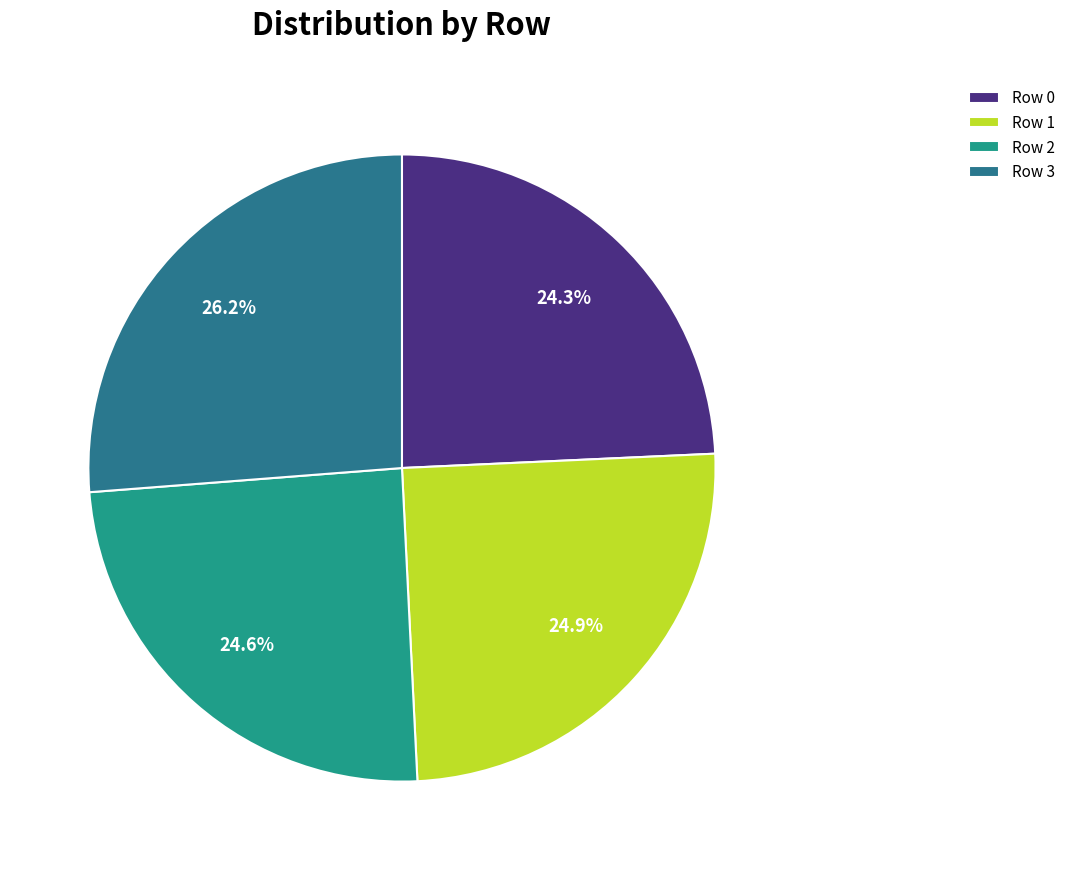

What percentage is the Row 1 slice, to the nearest percent?

25%